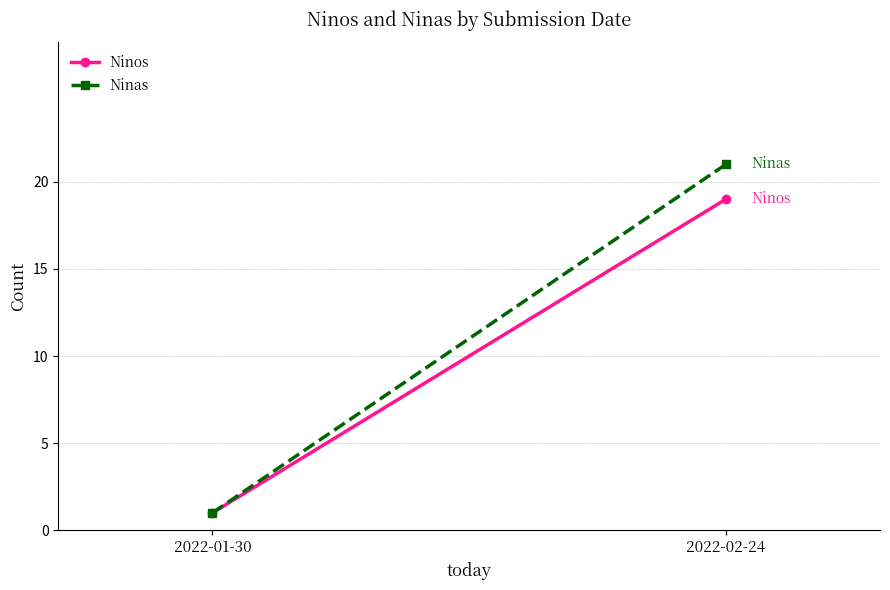

Which has a higher value, 2022-01-30 or 2022-02-24?

2022-02-24